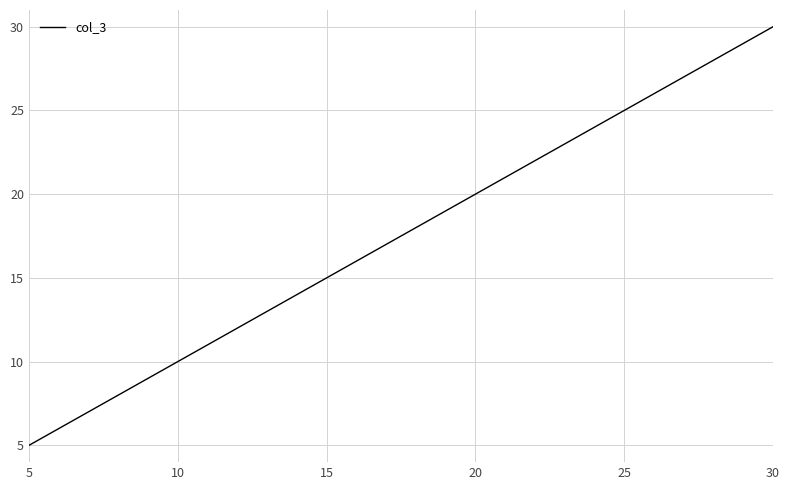

Reading left to right, list all the values displayed in this chart.

5	6	7	8	9	10	11	12	13	14	15	16	17	18	19	20	21	22	23	24	25	26	27	28	29	30